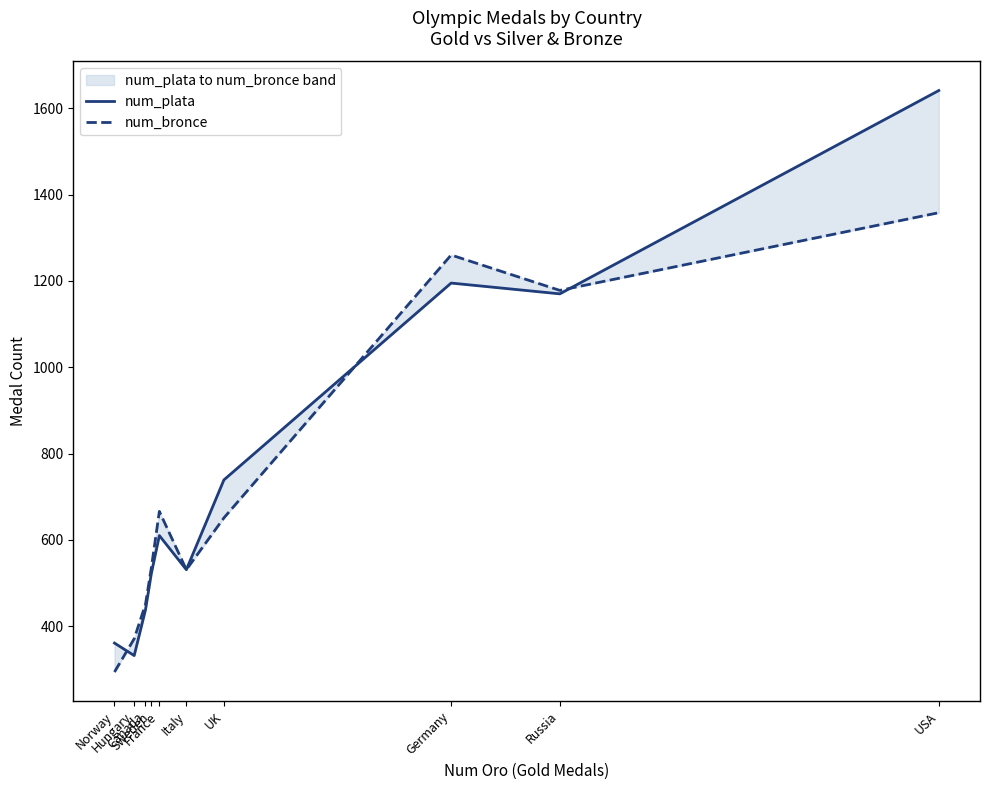

Which series has the largest range (max minus min)?

num_plata